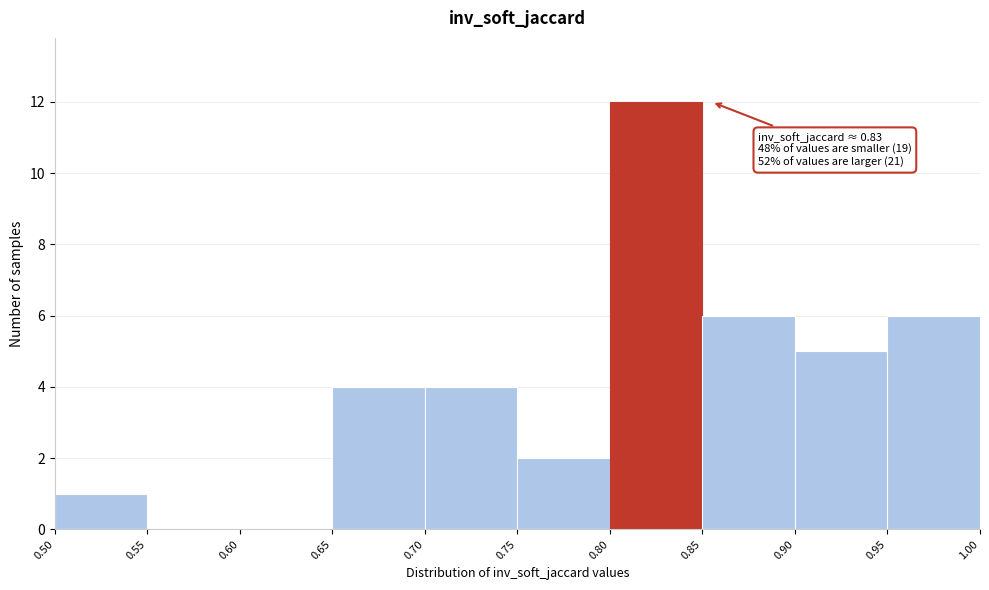

Over which range of the x-axis is the bar tallest?

0.80 to 0.85